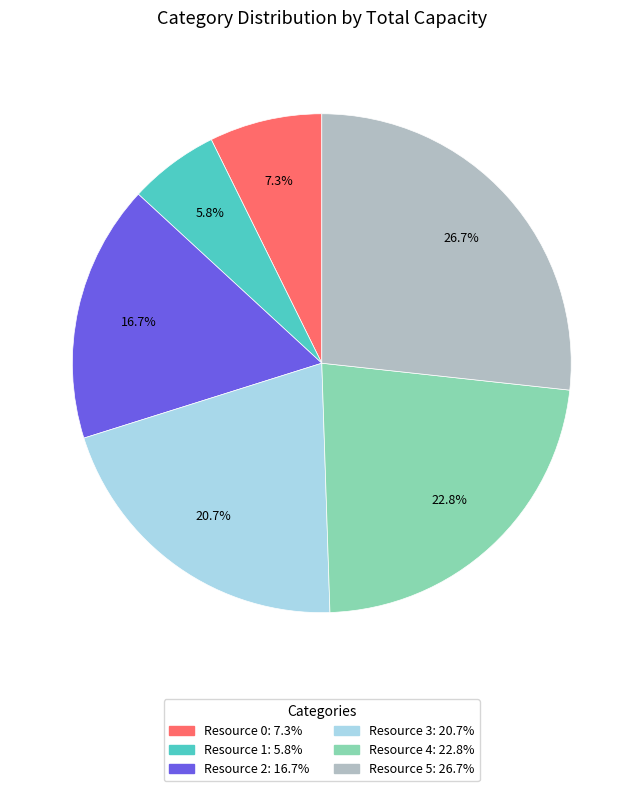

Combined, do Resource 5 and Resource 2 account for over 50%?

No